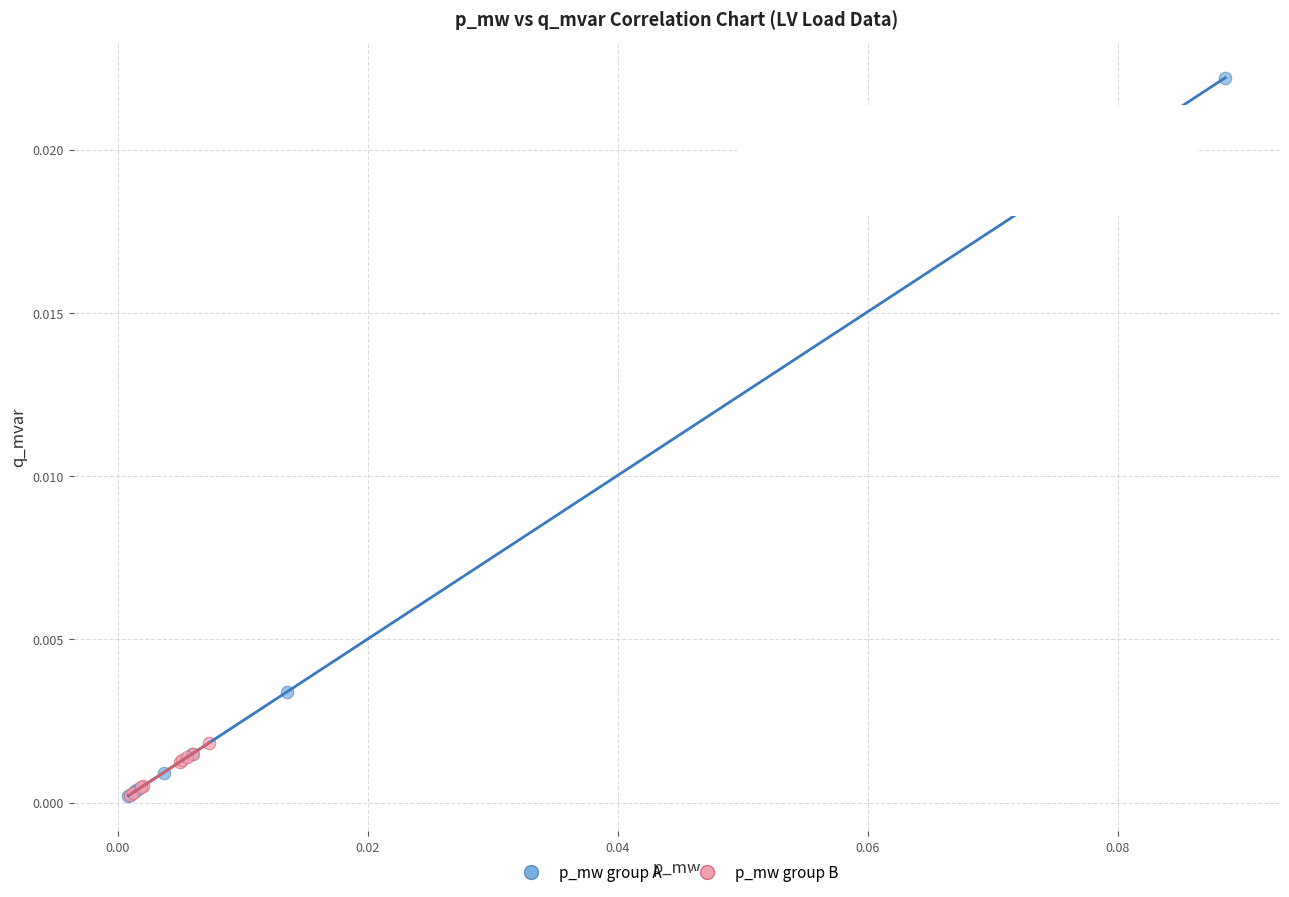

Which series contains the highest Y value?

p_mw group A